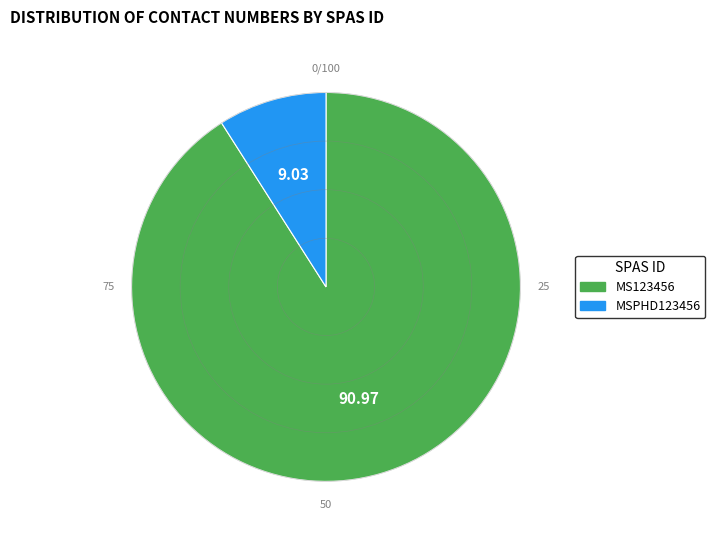

What is the majority slice?

MS123456